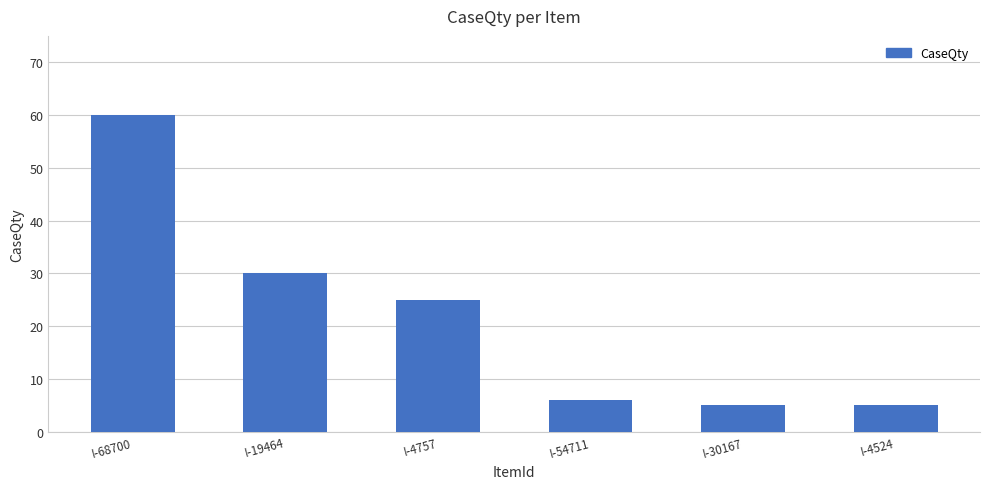

What is the sum of all values?

131